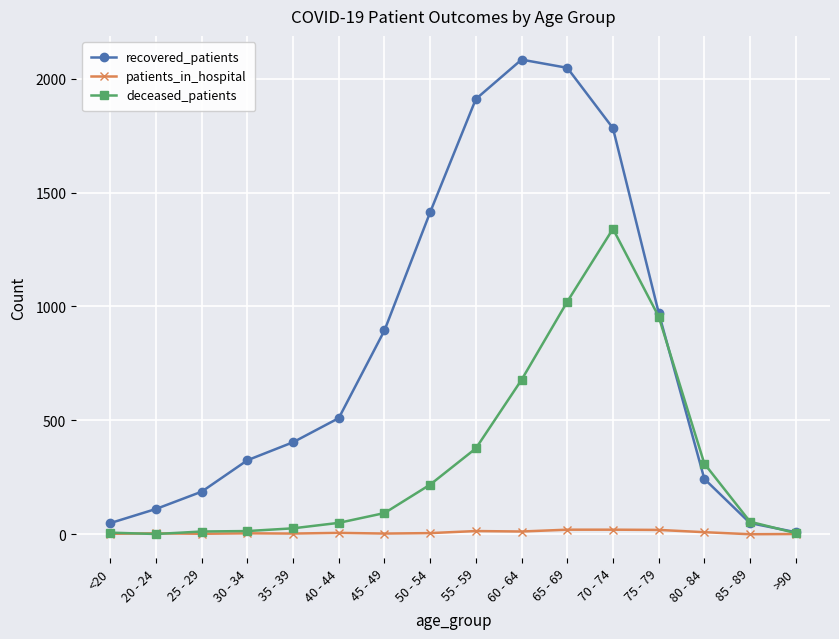

Which series changed the most between 20 - 24 and 25 - 29?

recovered_patients